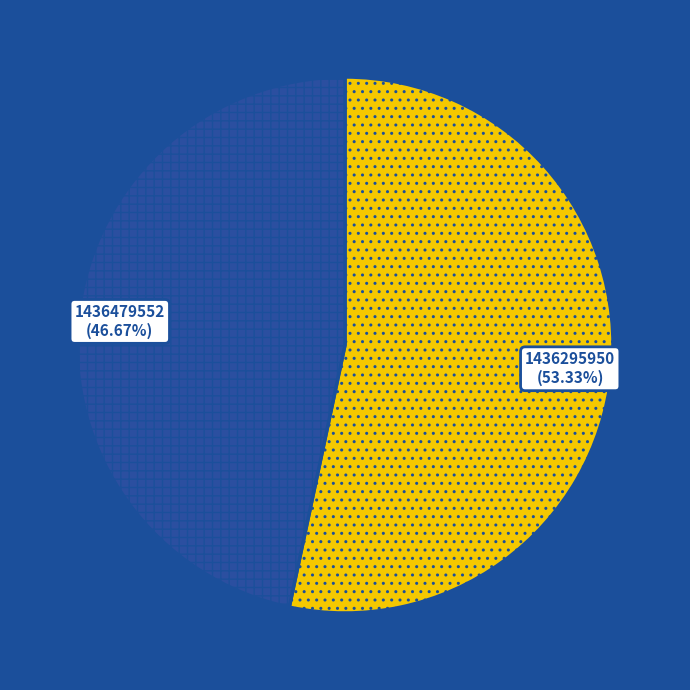

Do 1436295950 and 1436479552 together represent more than half of the pie?

Yes